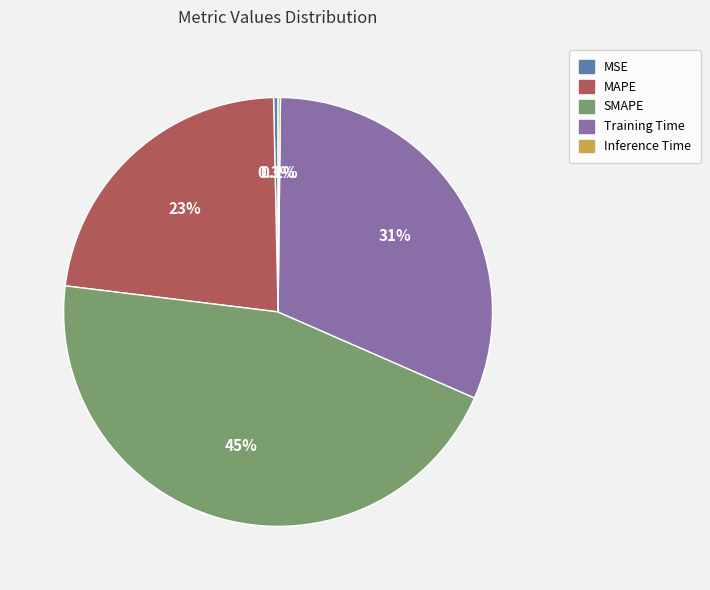

Does Training Time account for over 50% of the chart?

No